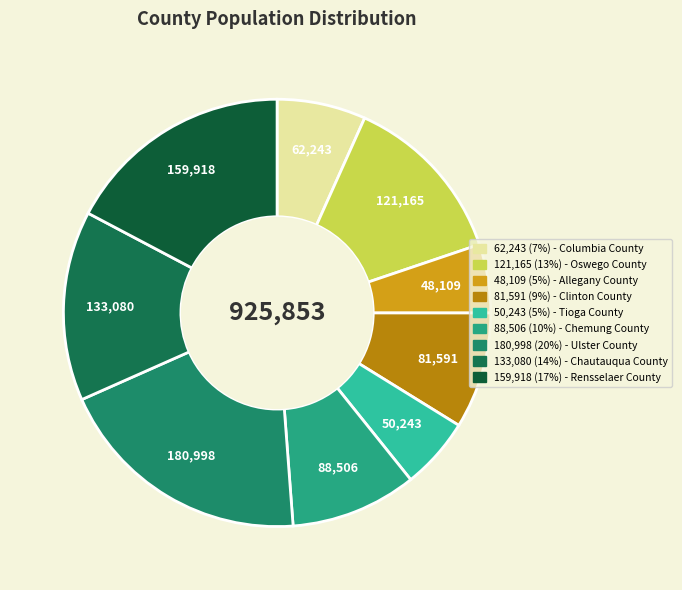

Count the number of slices in the pie.

9